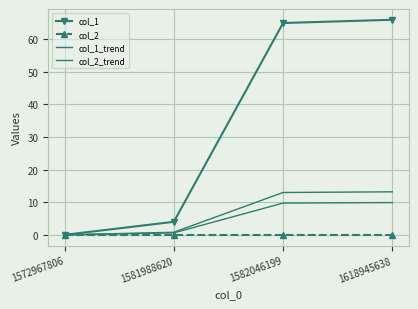

At which label does col_2_trend reach its minimum?

1572967806